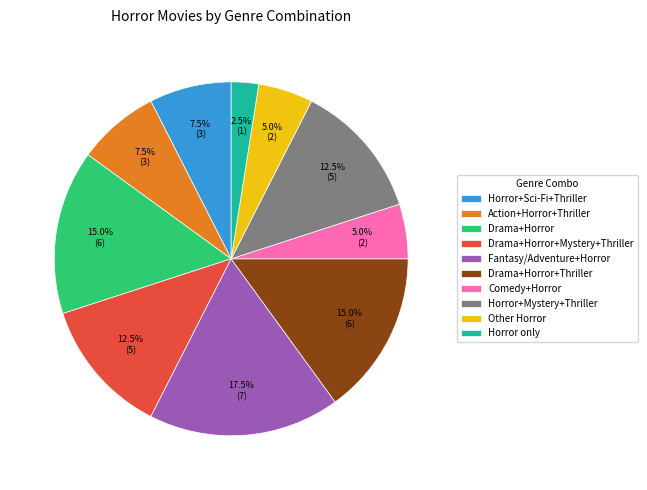

Does any single category account for the majority?

No